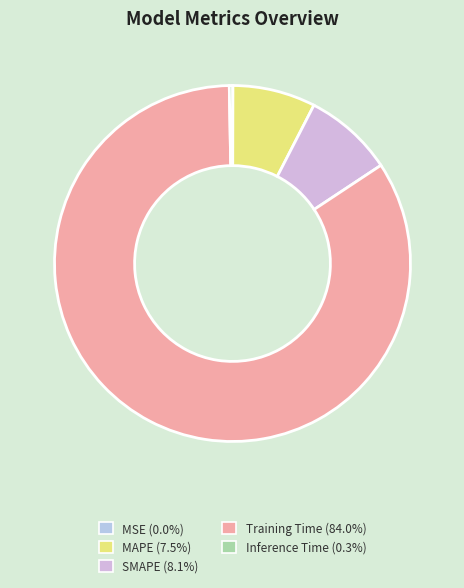

Does Training Time represent more than half of the total?

Yes